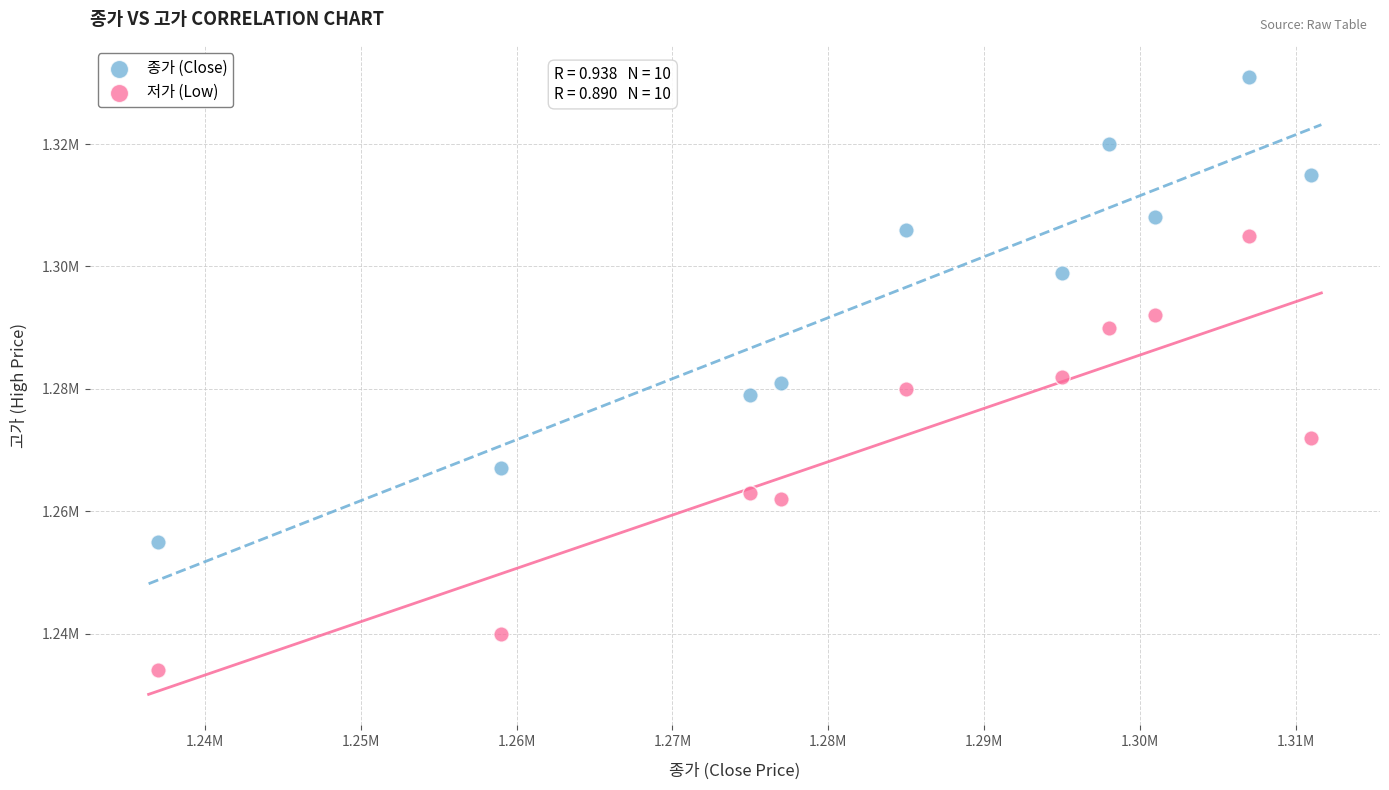

Which series has the largest Y range (max minus min)?

종가 (Close)